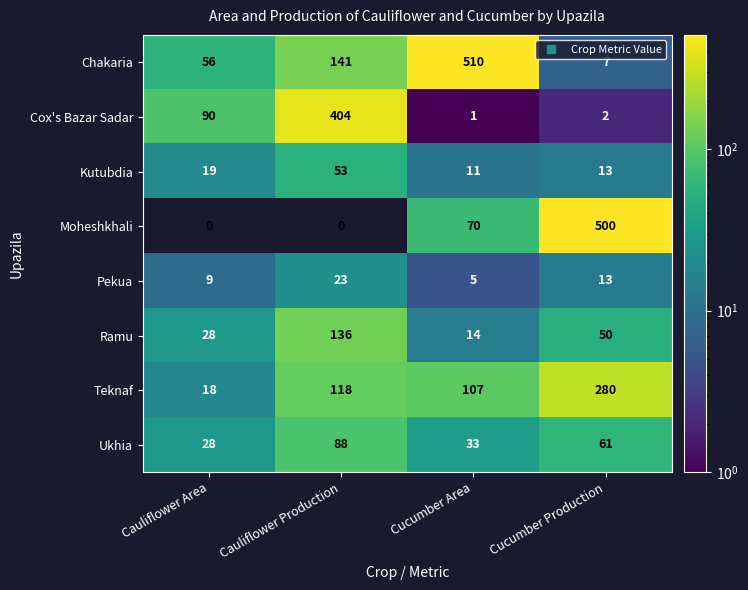

How many distinct data groups are displayed?

8